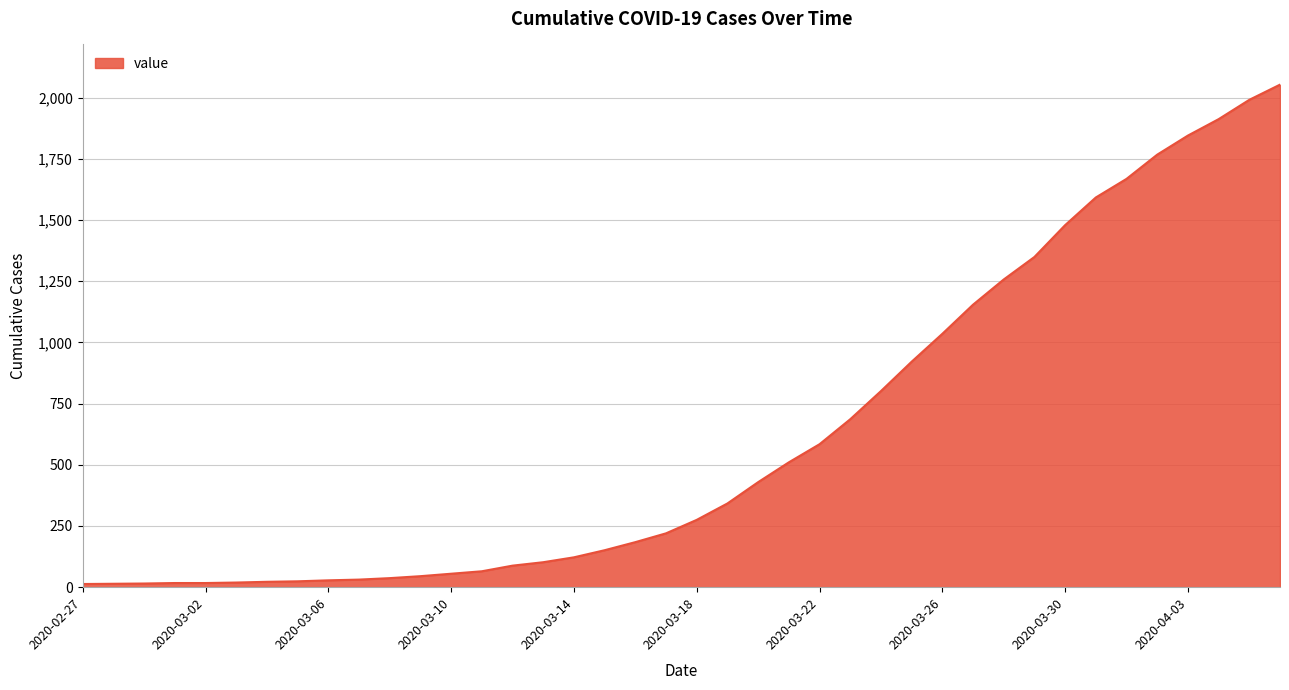

What is the greatest value displayed?

2053